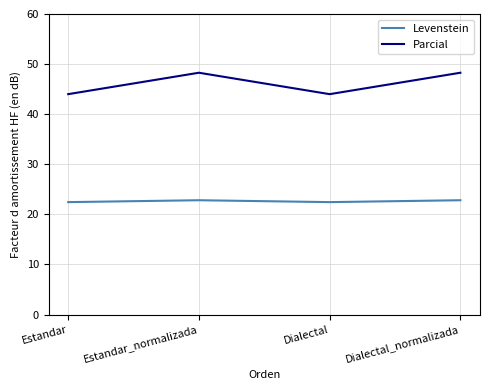

At how many categories does at least one series exceed 41?

4